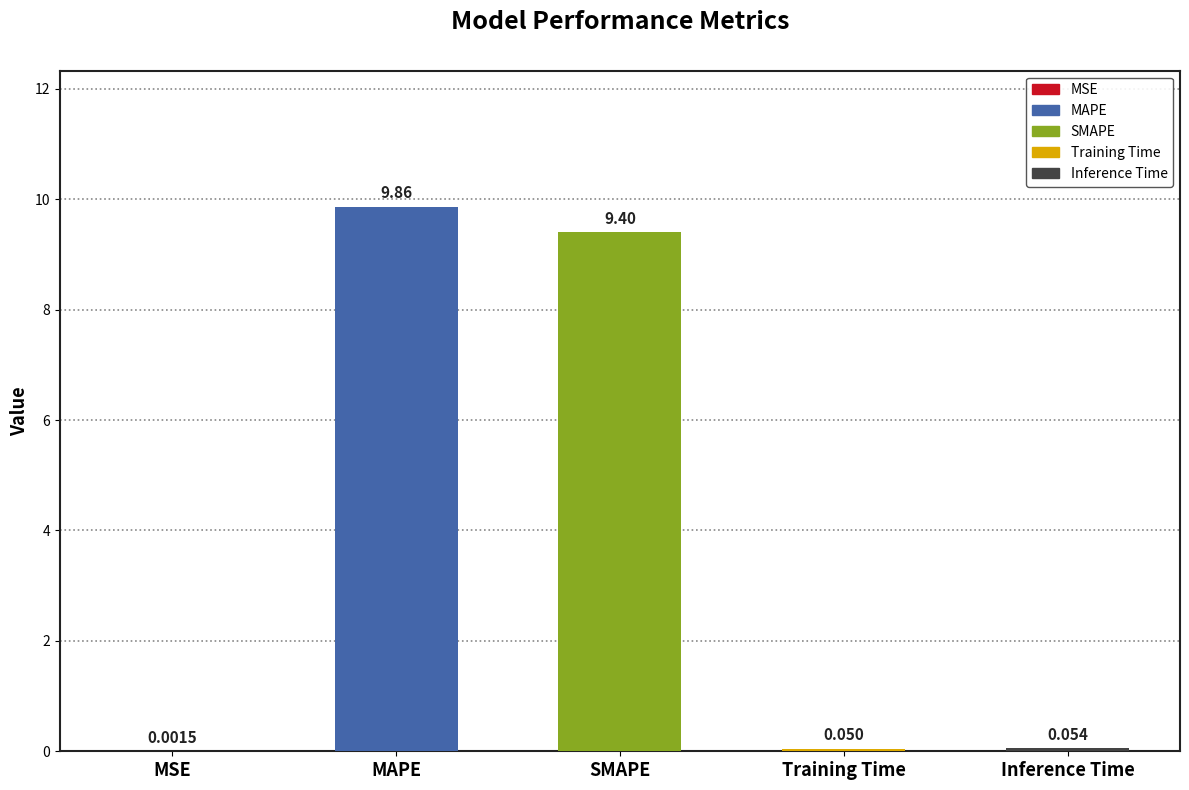

What is the maximum value shown in the chart?

9.9